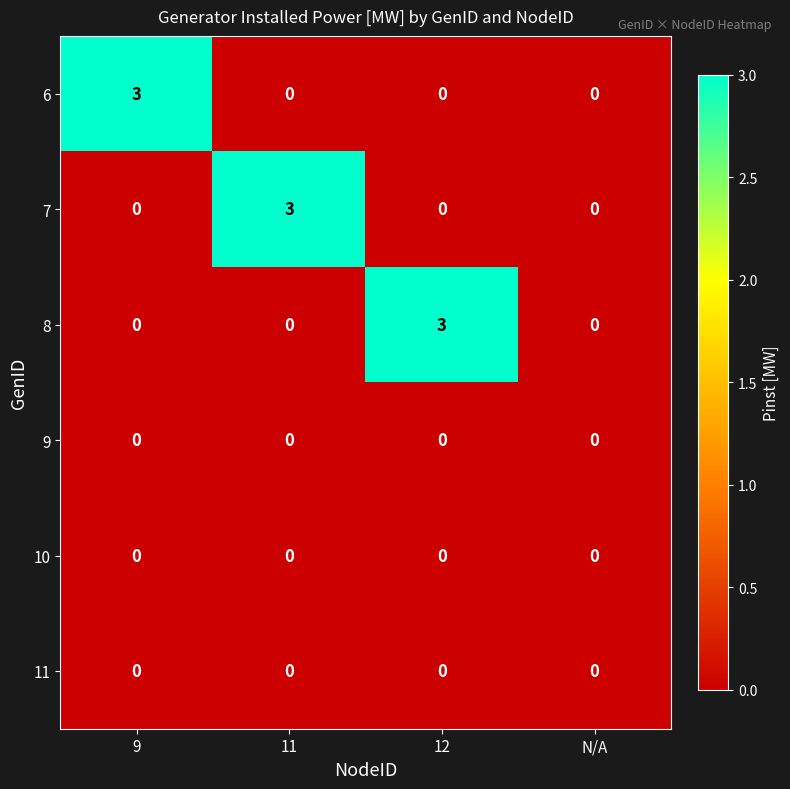

What is the maximum value shown in the chart?

3